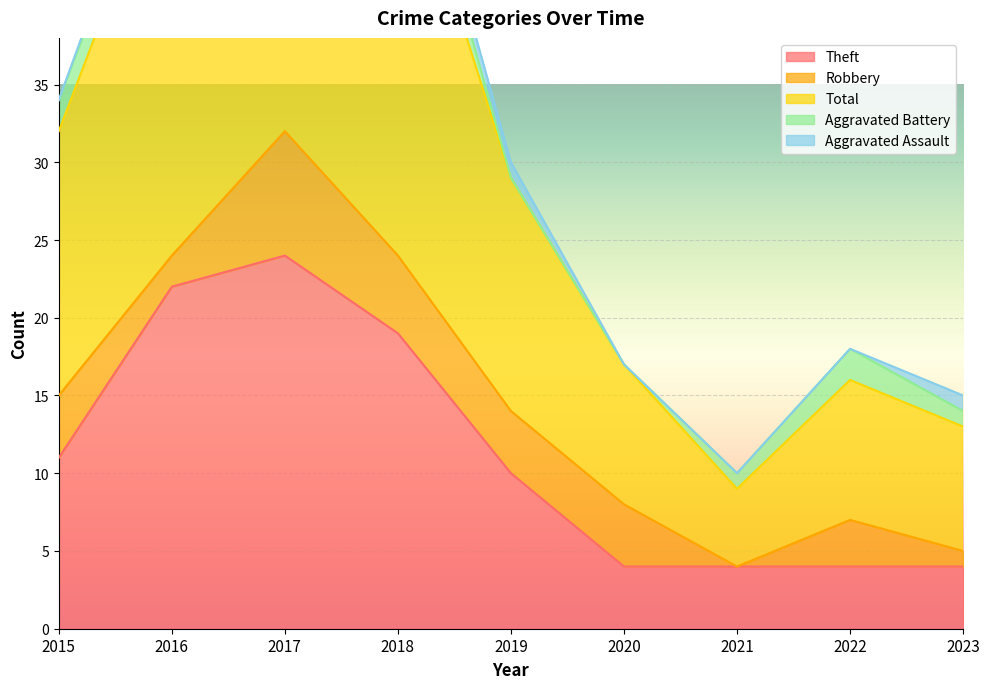

Where does the Theft series first go above 10?

2015